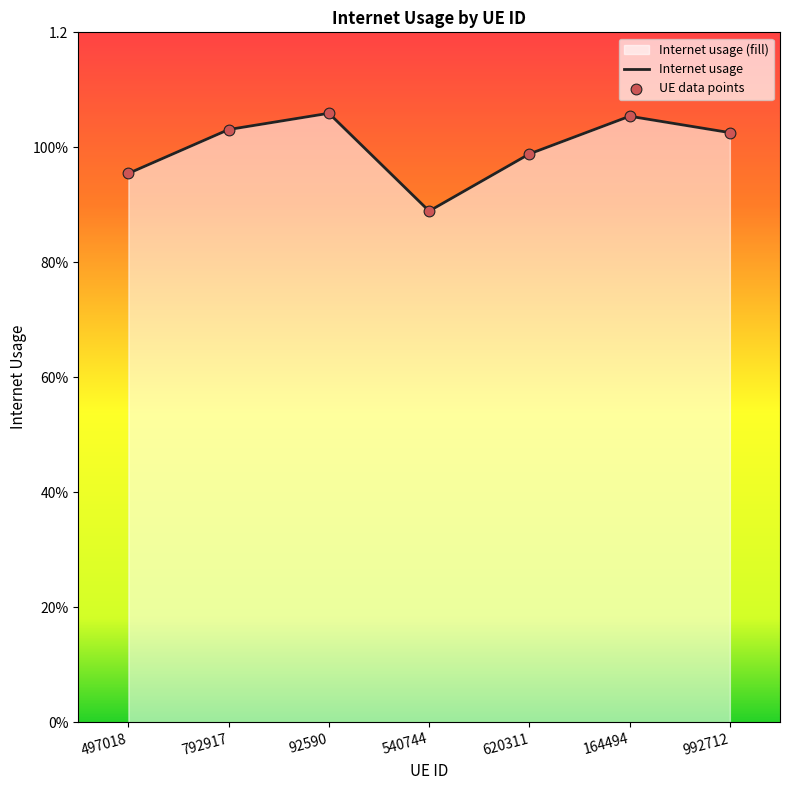

What is the change in value from 92590 to 540744?

-0.2